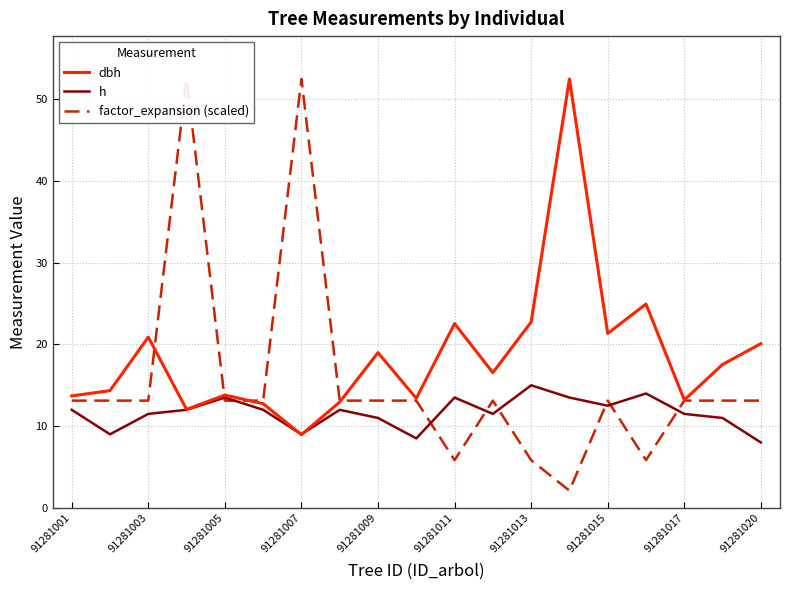

At which category does h reach its first local peak?

91281005